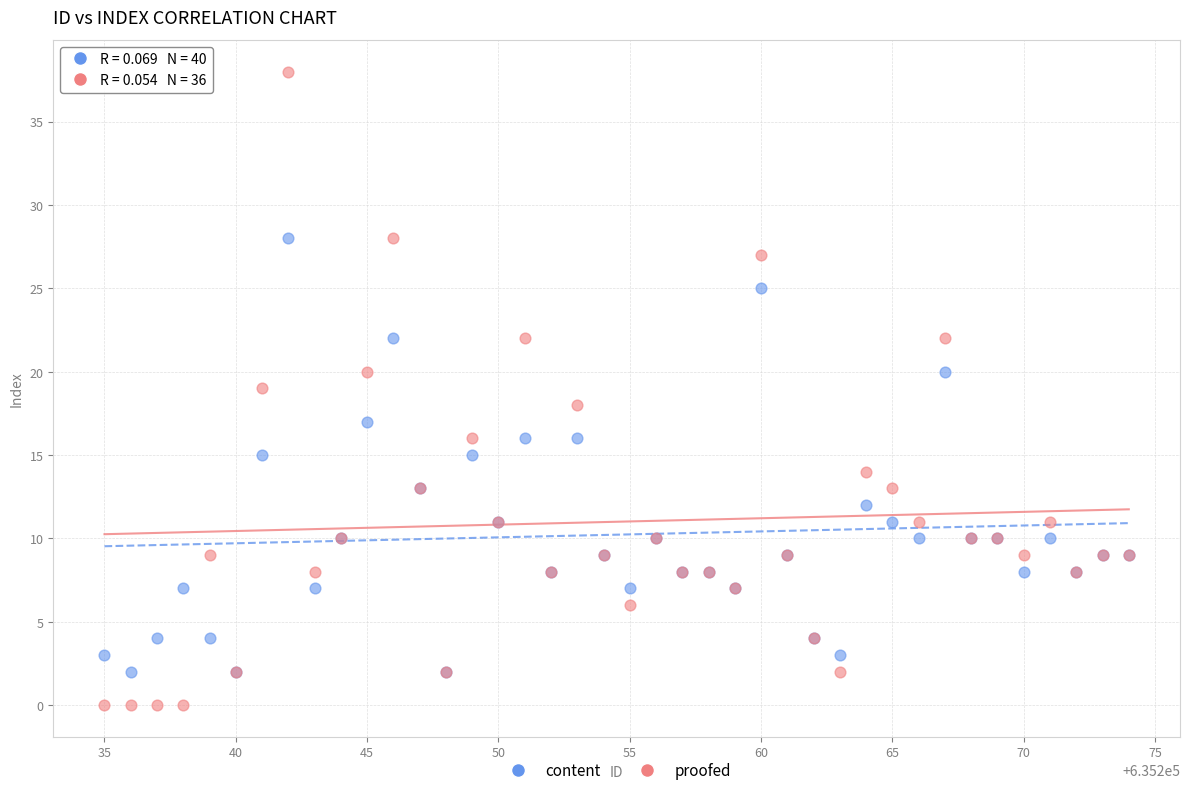

What are all the series names shown in the legend?

content, proofed